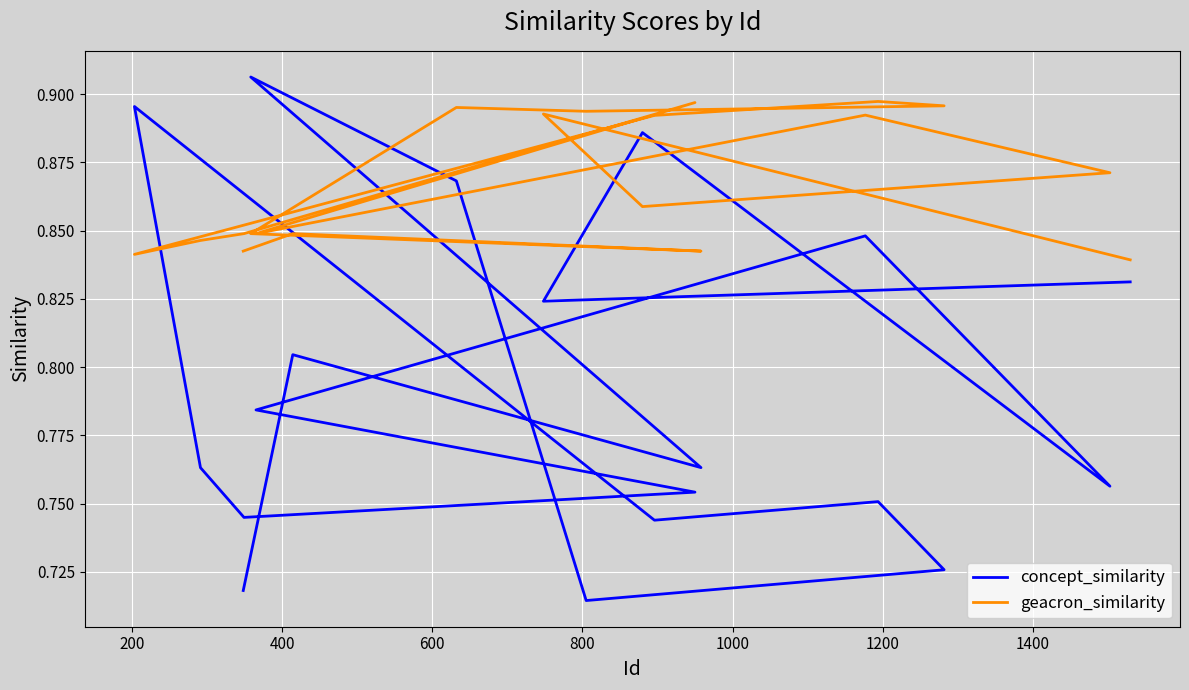

The value of concept_similarity at 12 is 0.4. True or false?

False